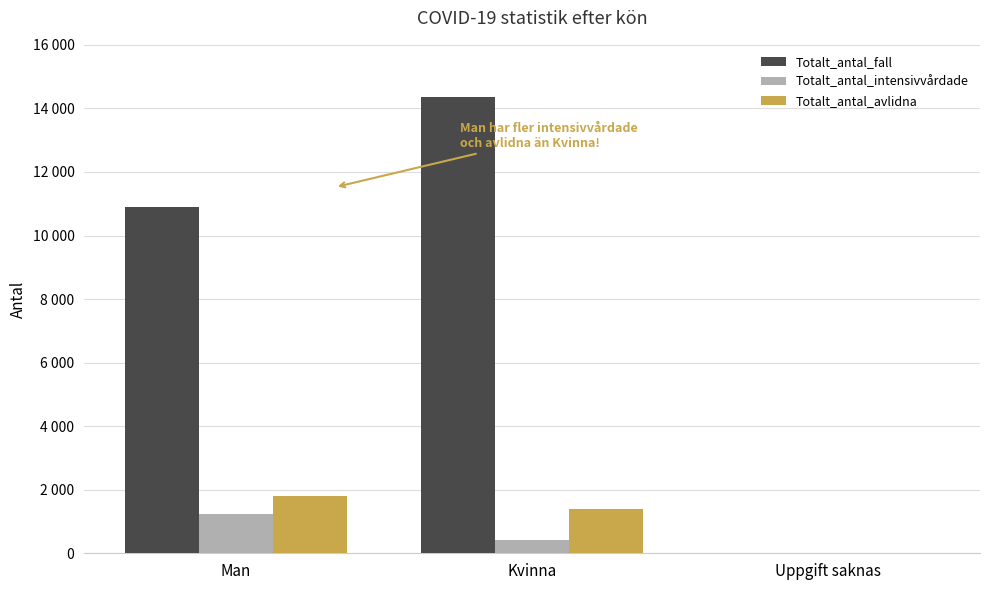

What is the label of the 2nd bar from the left?

Kvinna